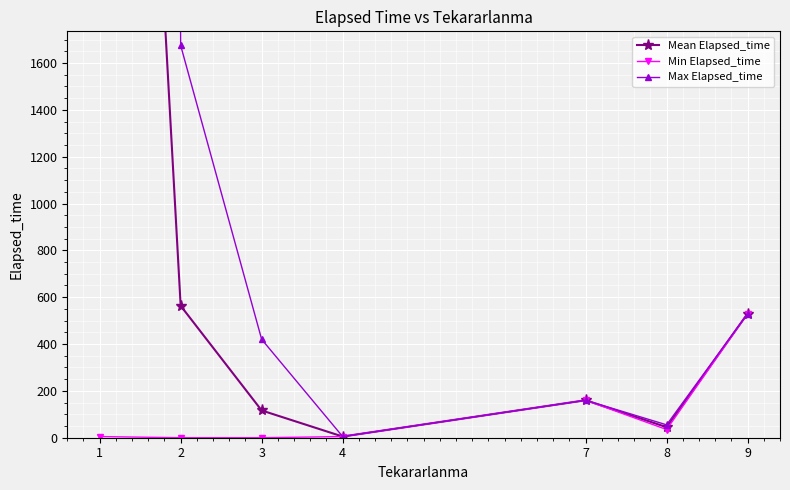

At which category is the sum across all series the highest?

1